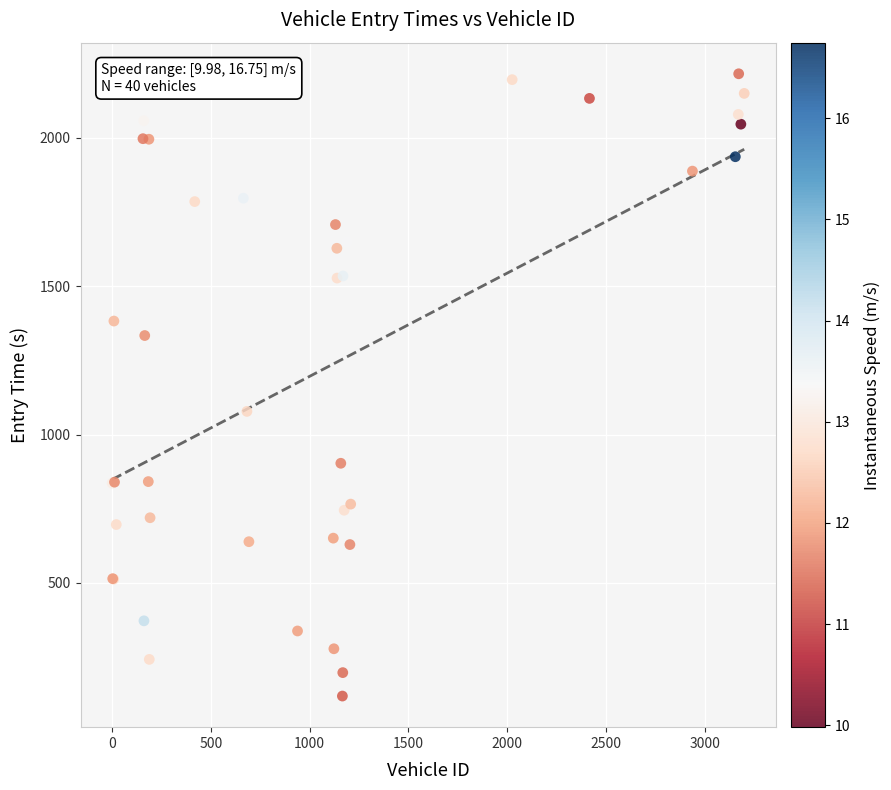

What Y value in the scatter plot is closest to 1167?

1077.8